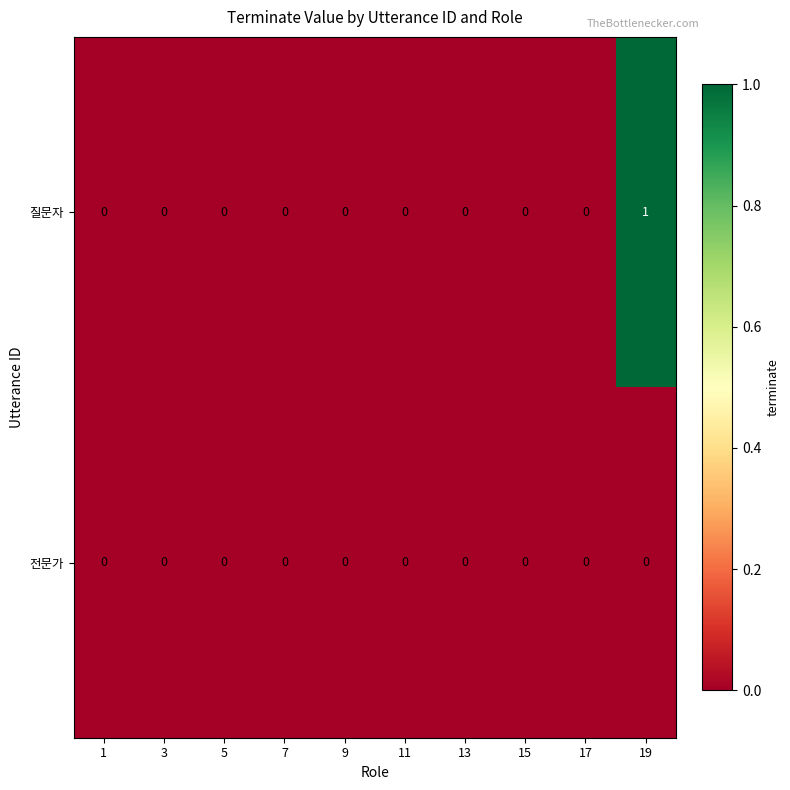

The 질문자 series shows 0 at 19. True or false?

False